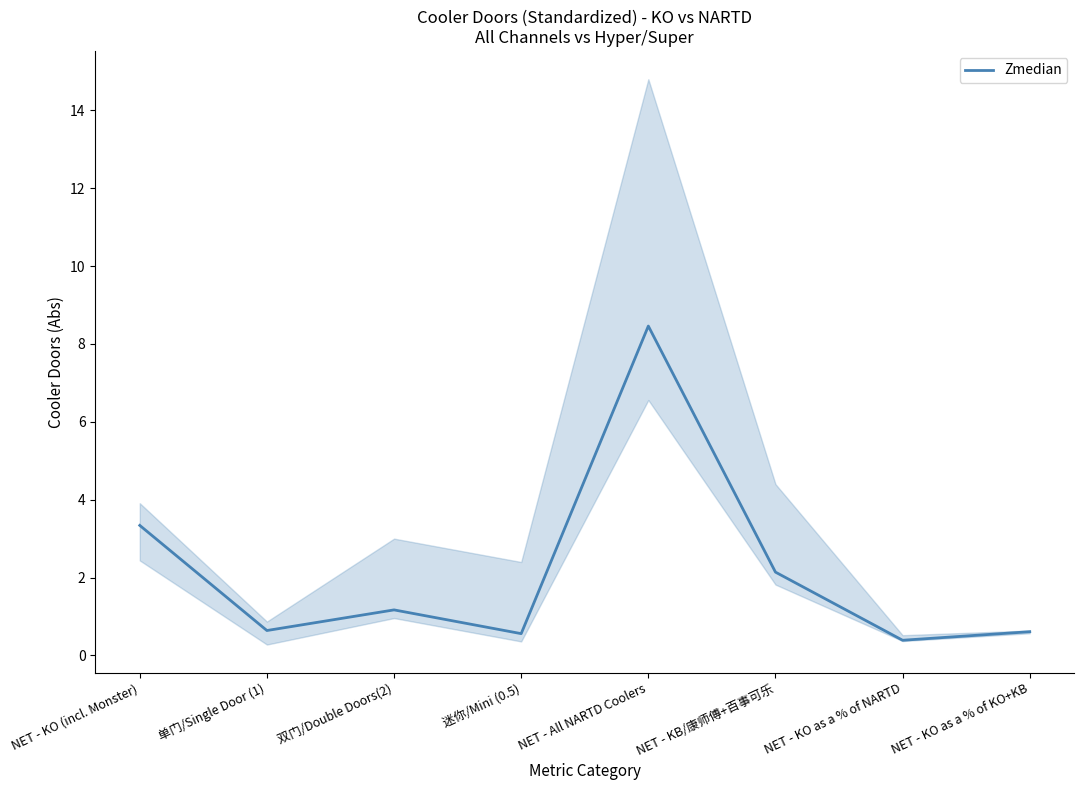

Reading left to right, extract all data points from this chart.

NET - KO (incl. Monster)=3.3	单门/Single Door (1)=0.6	双门/Double Doors(2)=1.2	迷你/Mini (0.5)=0.6	NET - All NARTD Coolers=8.5	NET - KB/康师傅+百事可乐=2.1	NET - KO as a % of NARTD=0.4	NET - KO as a % of KO+KB=0.6